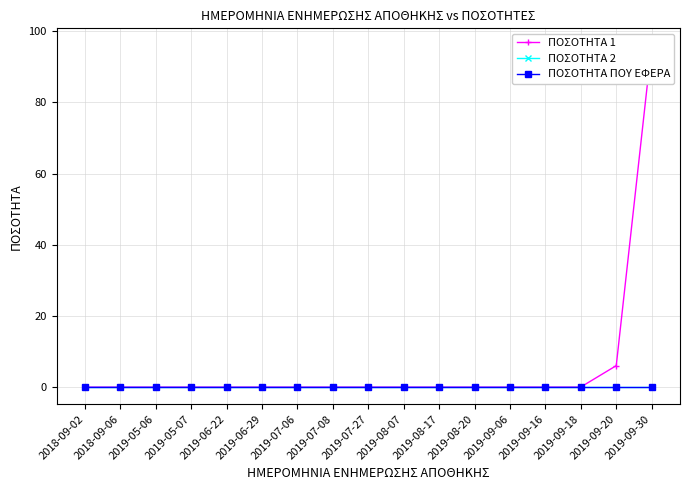

Does the chart have visible grid lines?

Yes